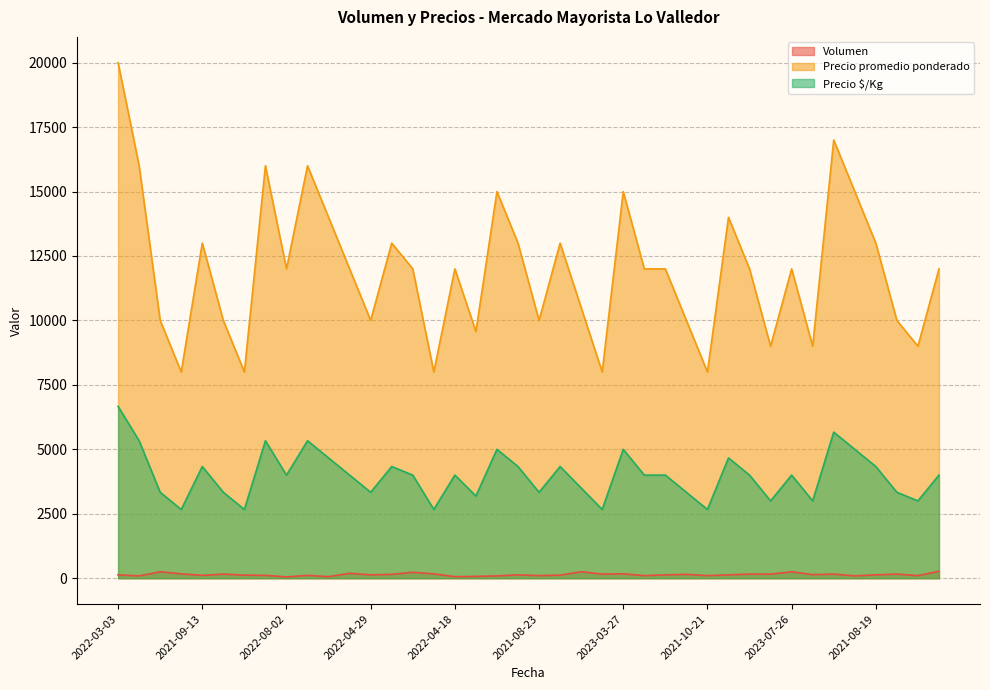

True or false: Volumen has a value of 205 at 2021-08-19.

False